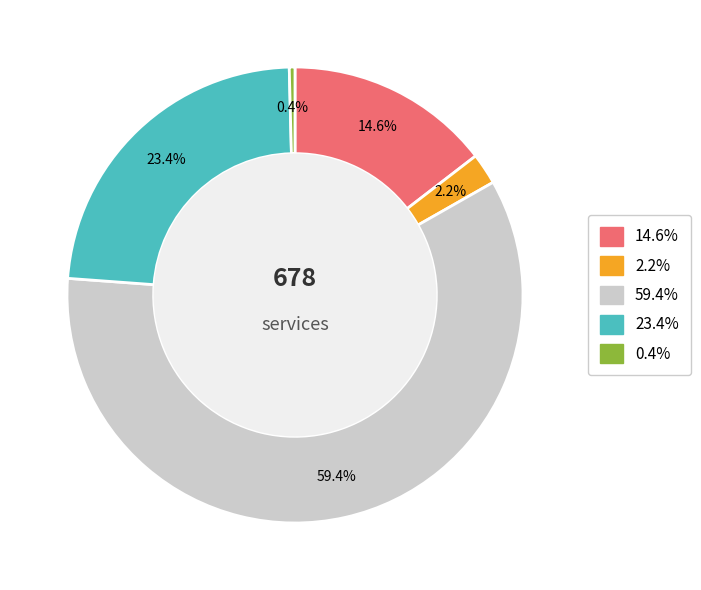

How many segments does this pie chart have?

5